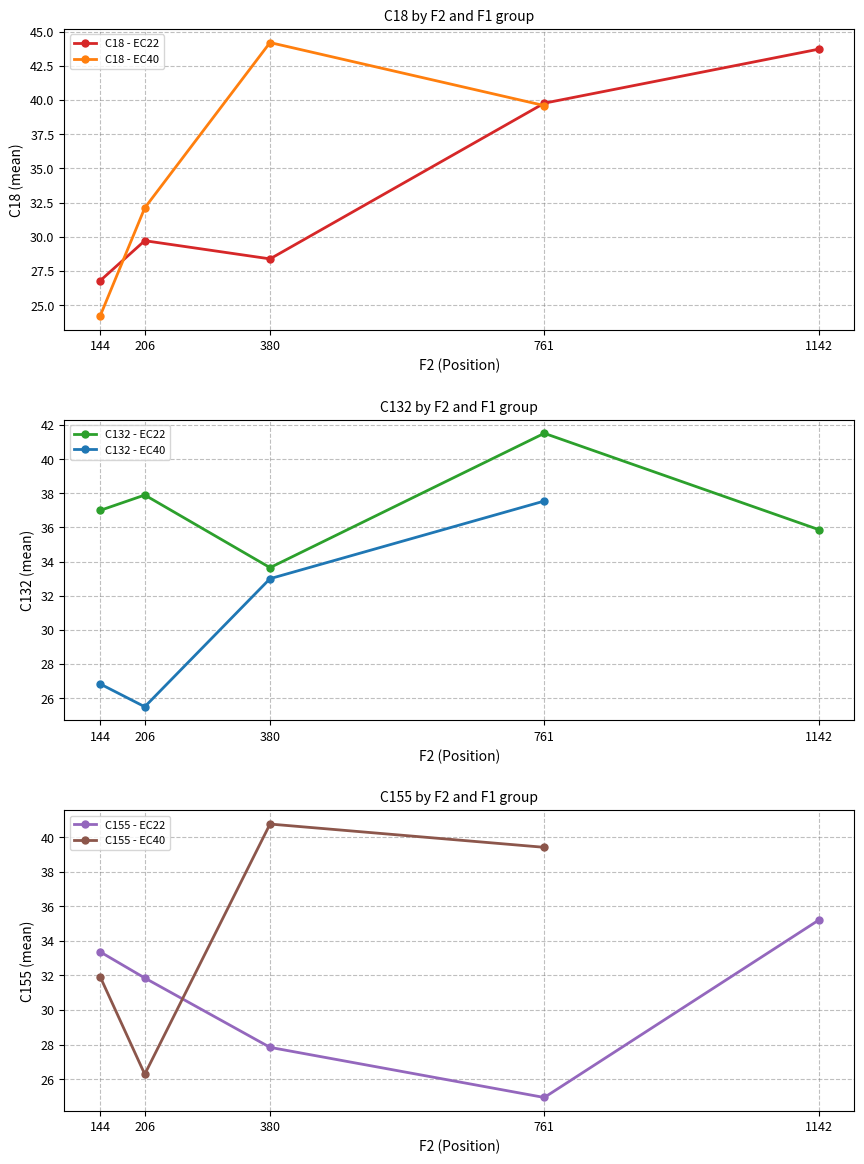

How many interior local valleys does the C132 - EC22 series have?

1